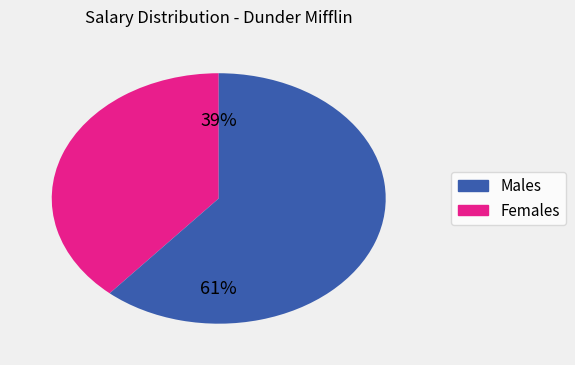

To the nearest percent, what is the average slice percentage?

50%